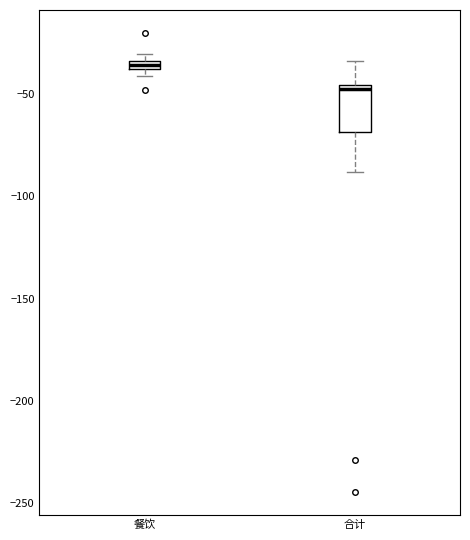

Which box is the tallest, from its lower edge to its upper edge?

合计